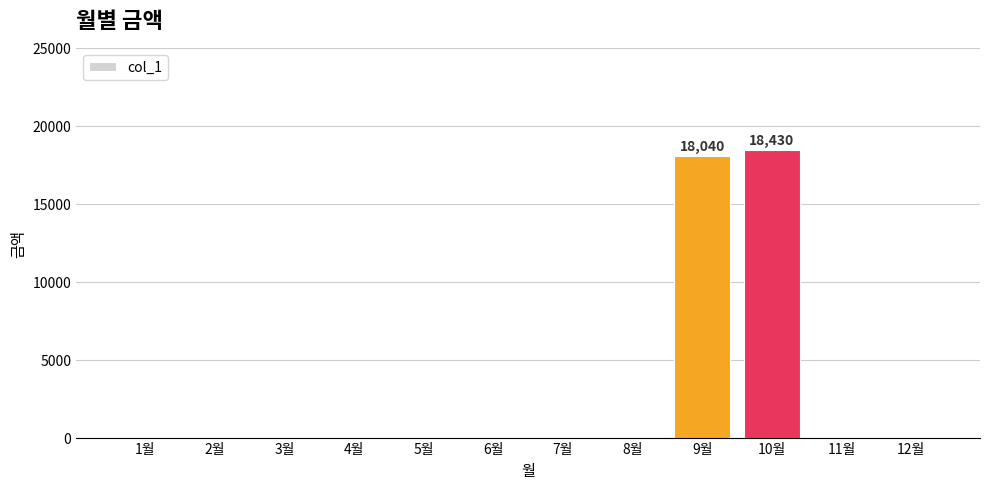

How many data points does each series have?

12